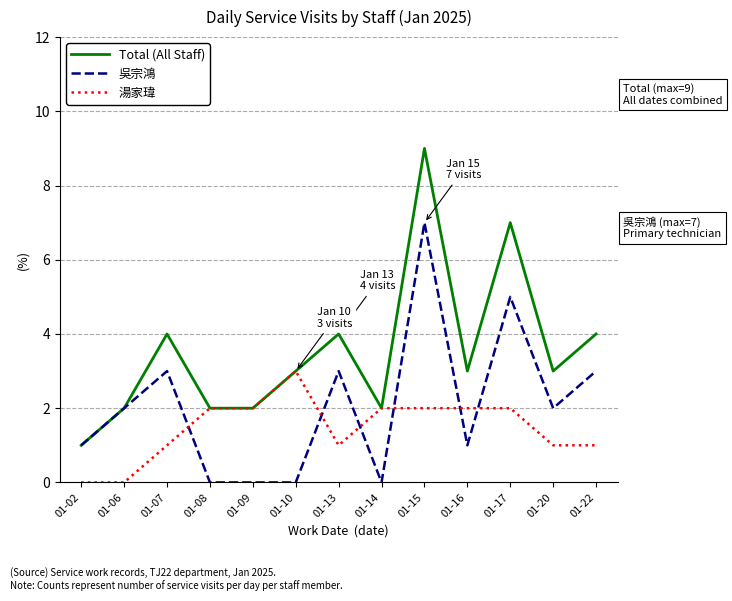

At which category is the sum across all series the highest?

01-15